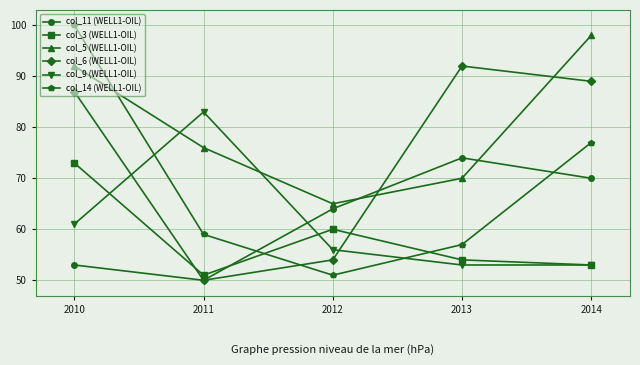

What is the value of the col_14 (WELL1-OIL) point at the 4th from the left?

57